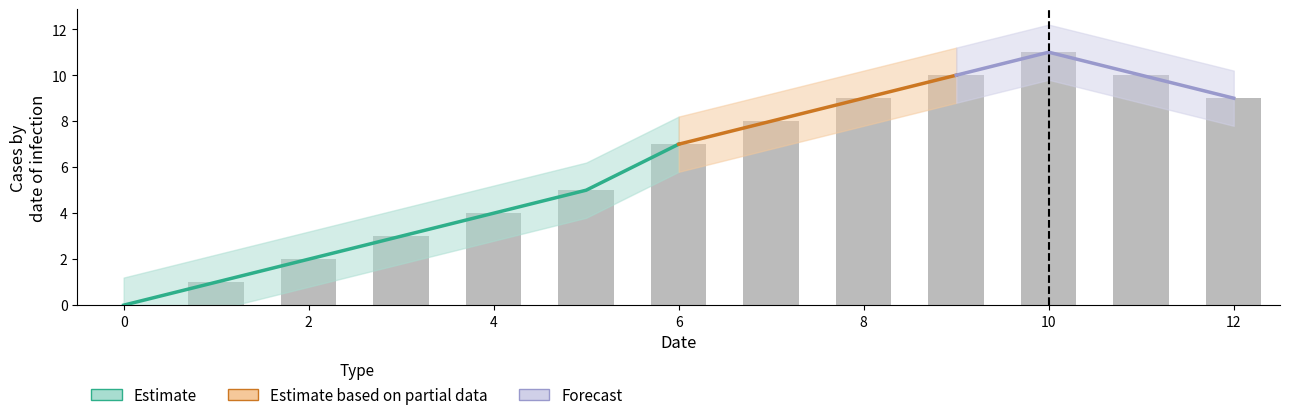

What is the change in value from 6 to 12?

+2